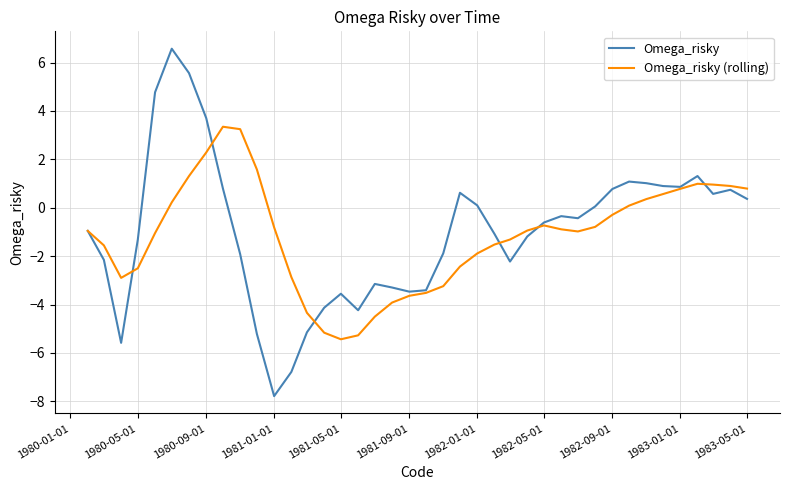

Which series has the largest range (max minus min)?

Omega_risky